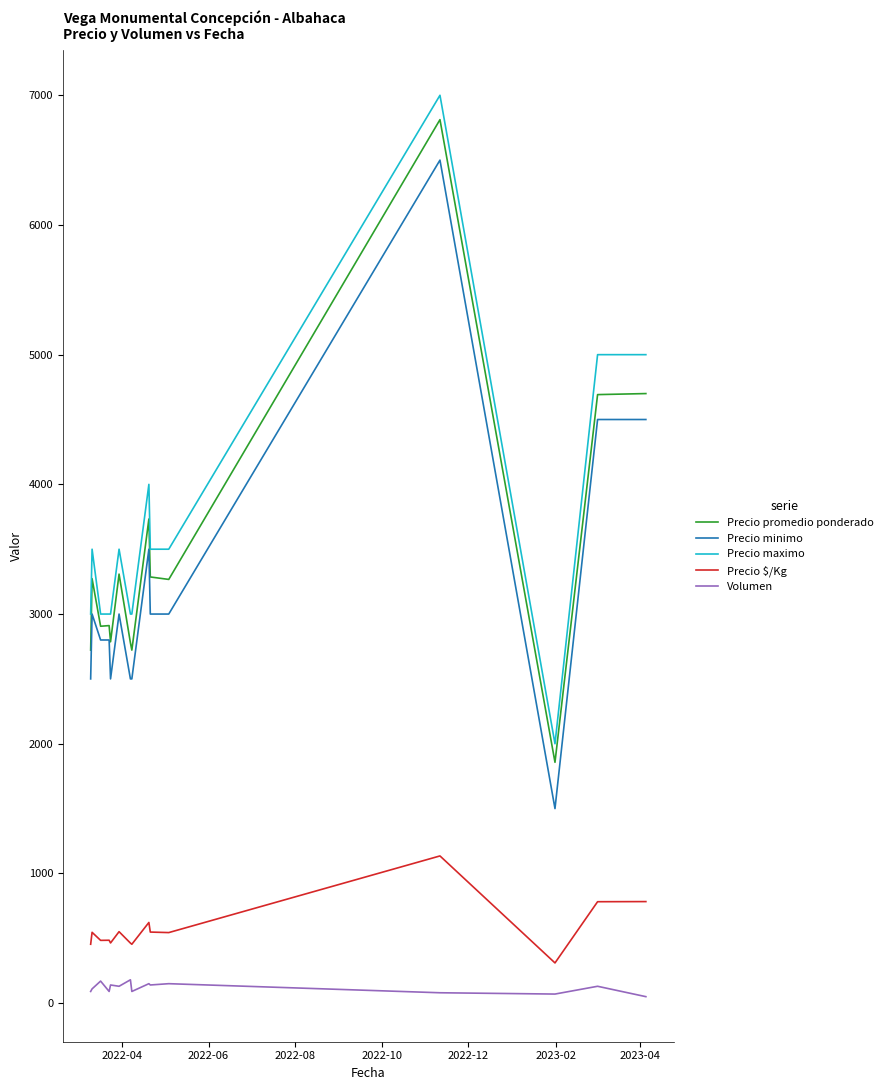

What is the greatest value displayed?

7000